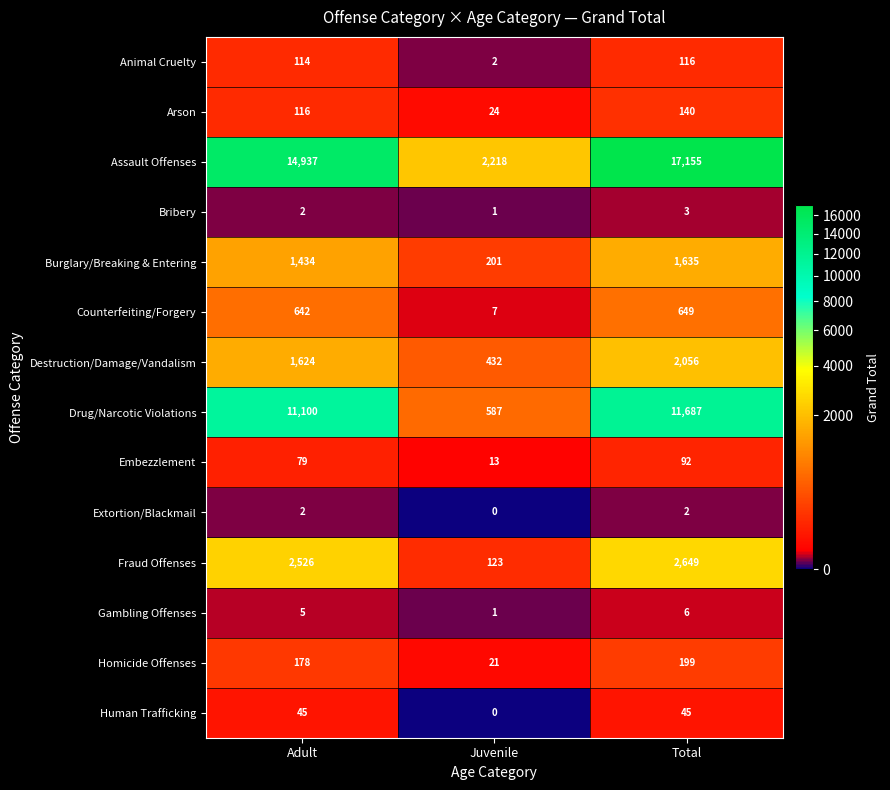

What is the average value of the Homicide Offenses series?

133